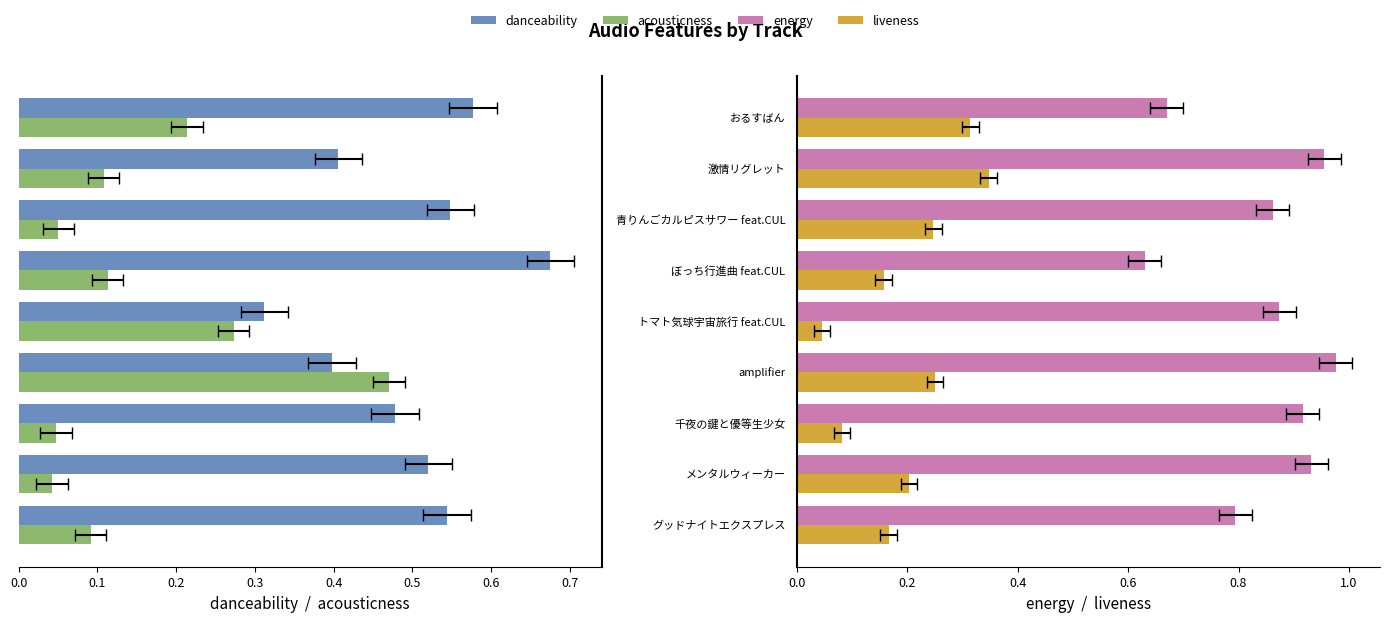

The value of acousticness at 0.2 is -0.0. True or false?

False